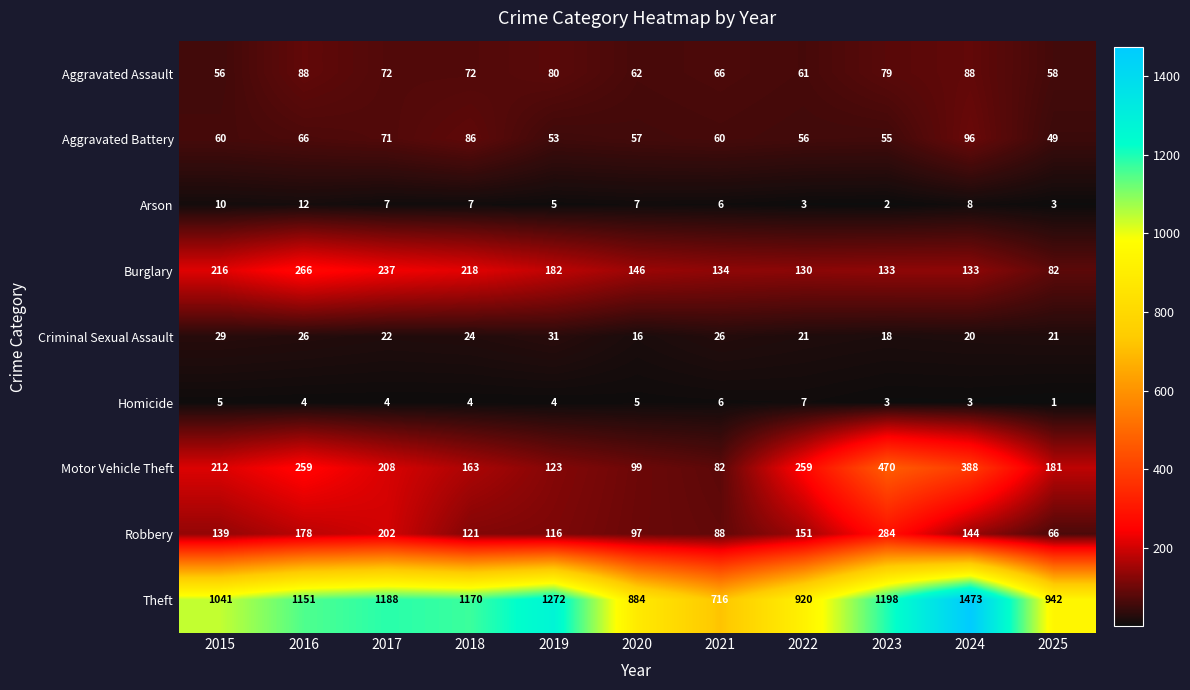

Which series has the largest total across all categories?

Theft